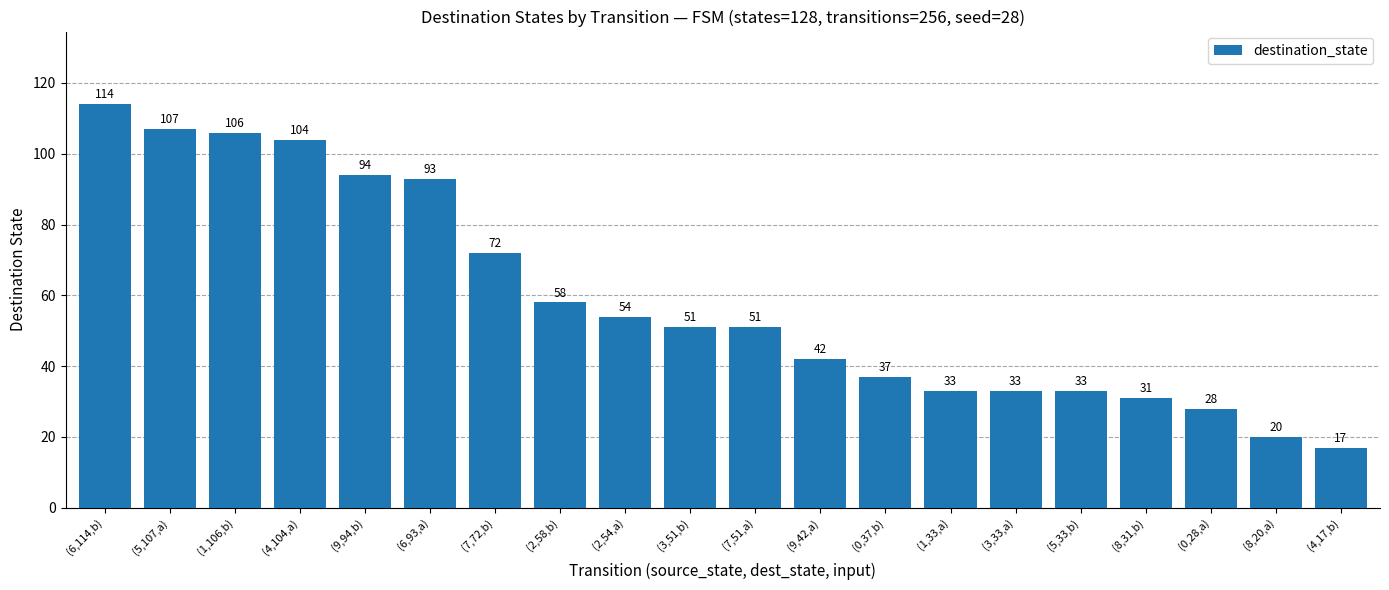

Approximately how many times larger is the value at (8,31,b) compared to (0,37,b)?

0.8